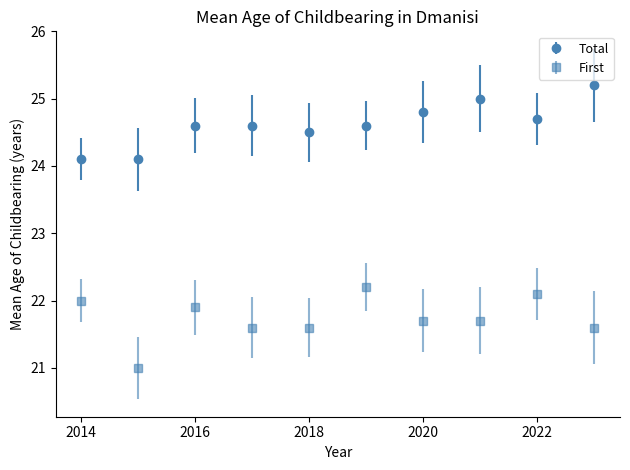

What are all the series names shown in the legend?

Total, First